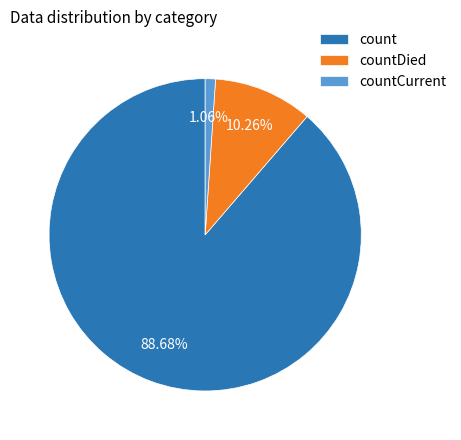

Rank the categories by value from highest to lowest.

count, countDied, countCurrent